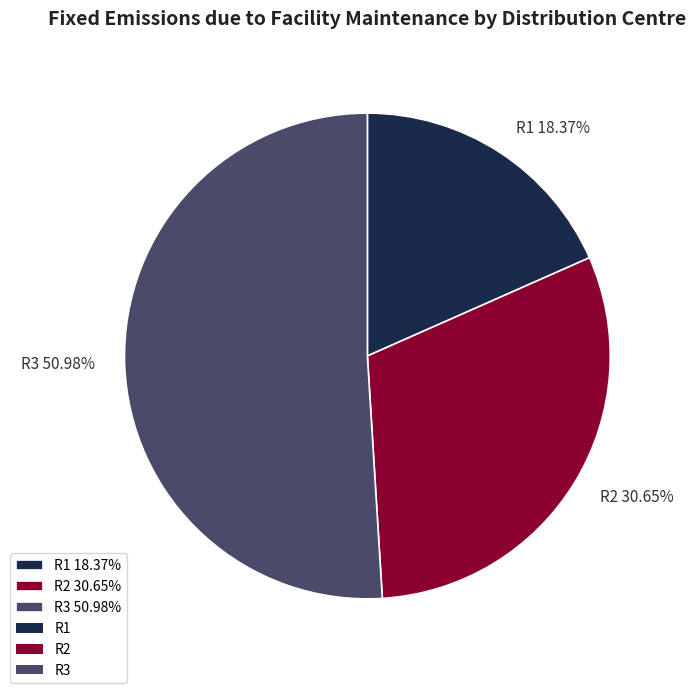

Which category has the biggest portion of the pie?

R3